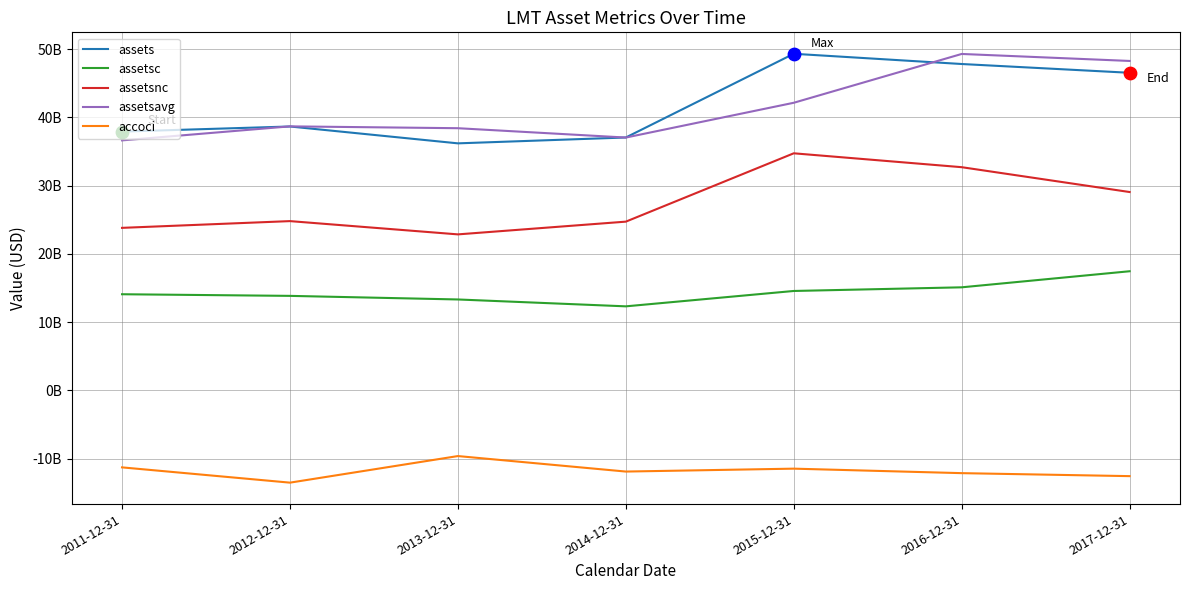

Is the value of assetsavg at 2014-12-31 greater than the value of assetsc at 2013-12-31?

Yes